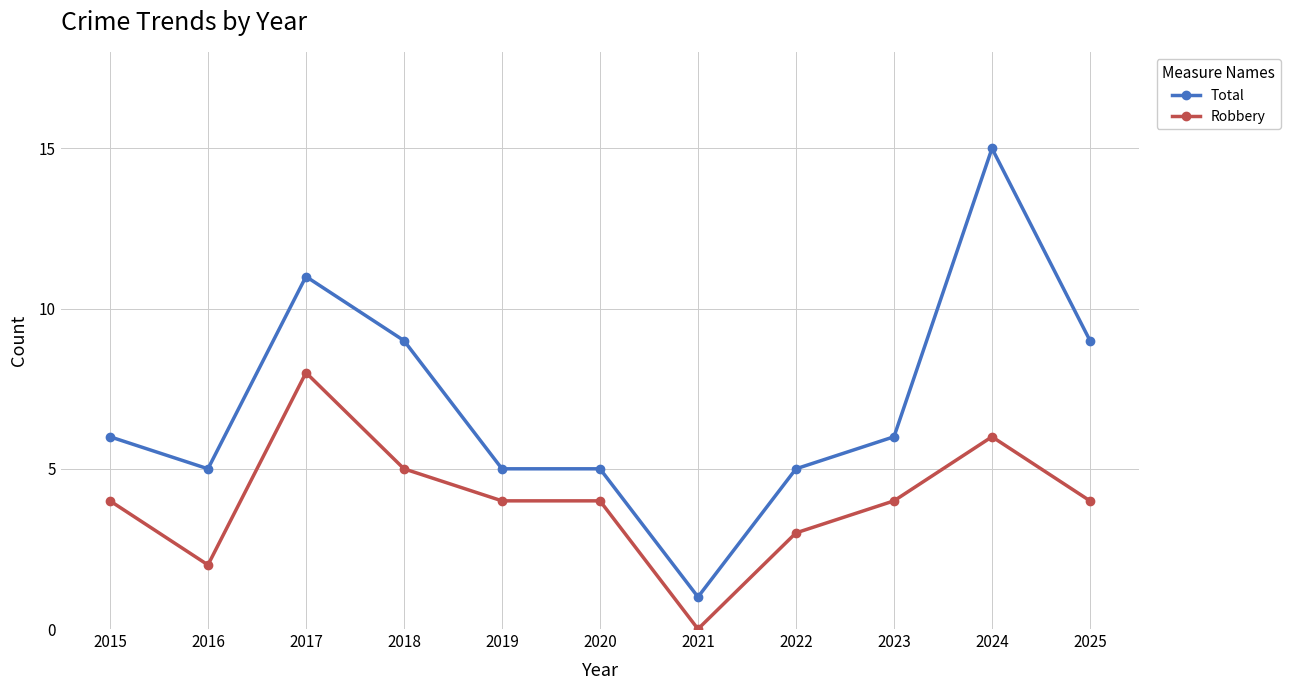

Which category has the highest value across all series?

2024